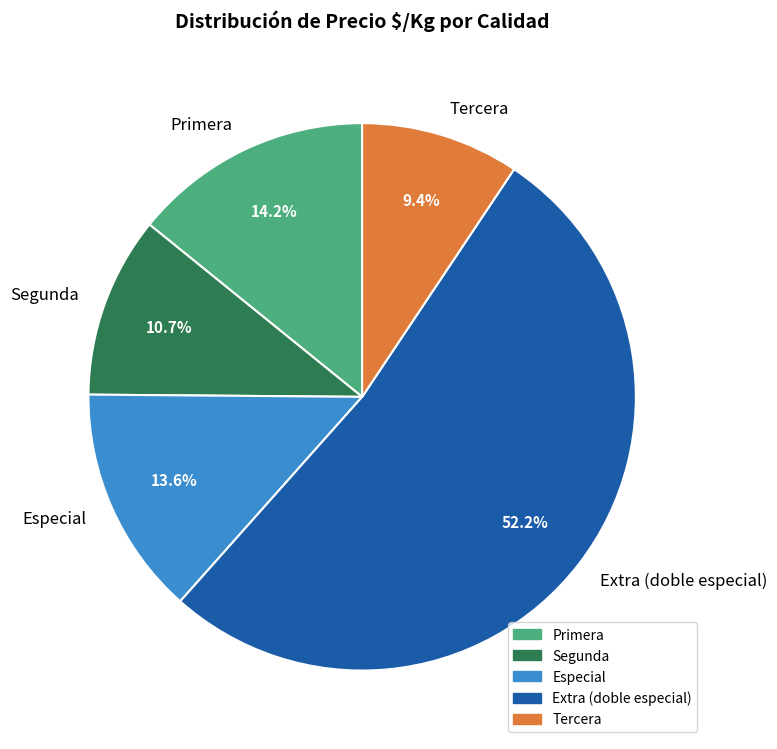

How many slices are in this pie chart?

5